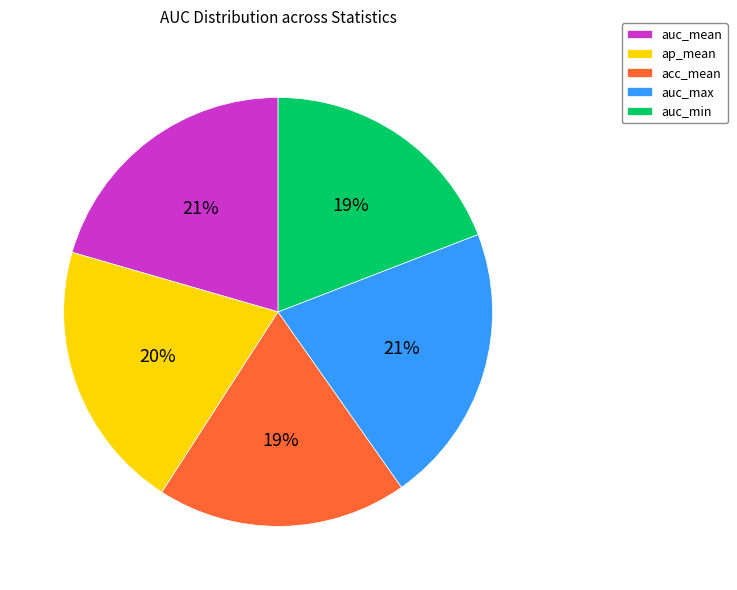

Count the number of slices in the pie.

5